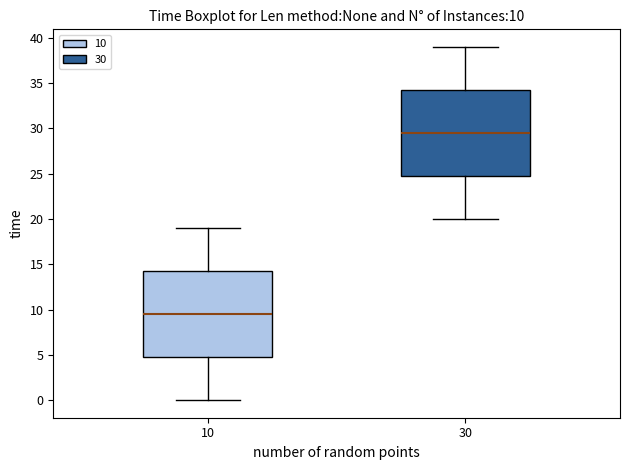

Which box has the lowest median line?

10